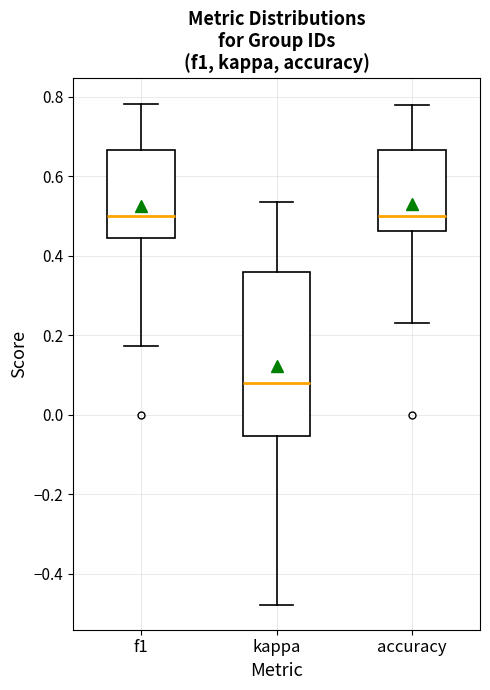

Reading left to right, read every box against the y-axis: the position of its median line, the range the box covers, and the ends of its whiskers. The values are not printed on the chart, so give them approximately, as read against the axis.

f1: median 0.50, box 0.44 to 0.66, whiskers 0.18 to 0.78
kappa: median 0.08, box -0.06 to 0.36, whiskers -0.48 to 0.54
accuracy: median 0.50, box 0.46 to 0.66, whiskers 0.24 to 0.78